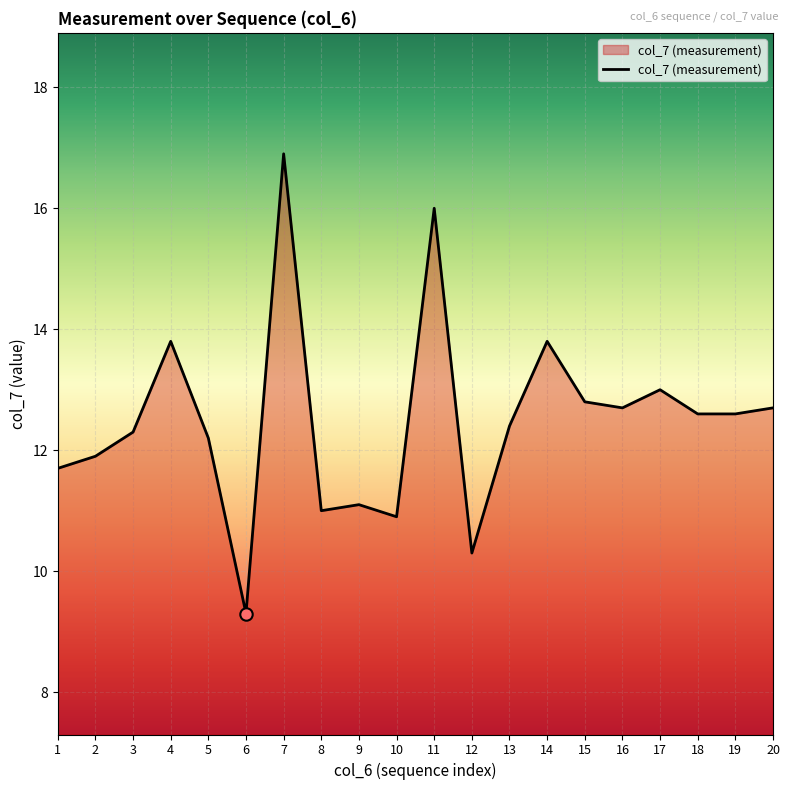

What is the ratio of the value at 6 to the value at 17?

0.7